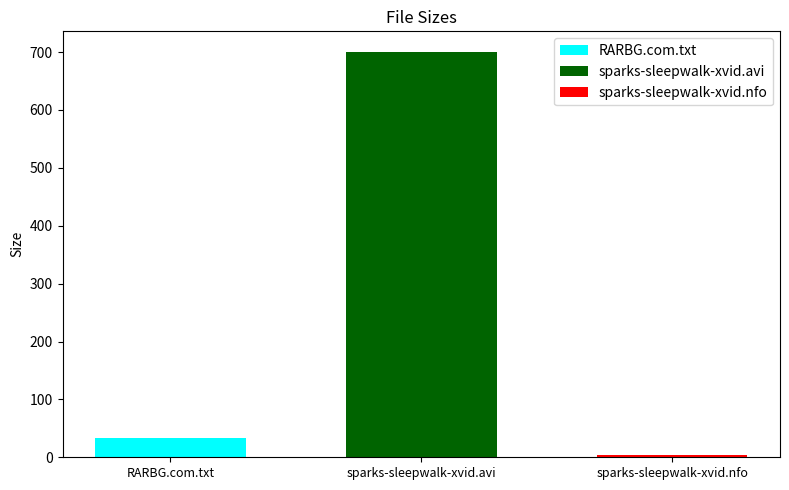

List the labels in order of RARBG.com.txt value, largest first.

sparks-sleepwalk-xvid.avi